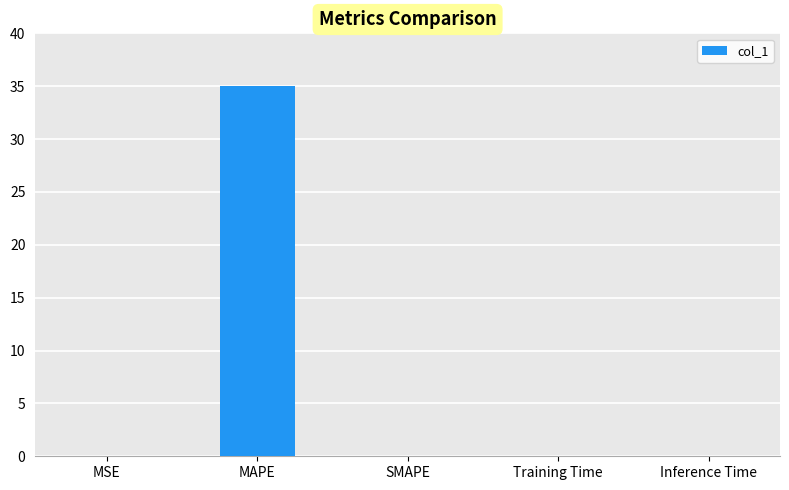

Are the bars horizontal?

No